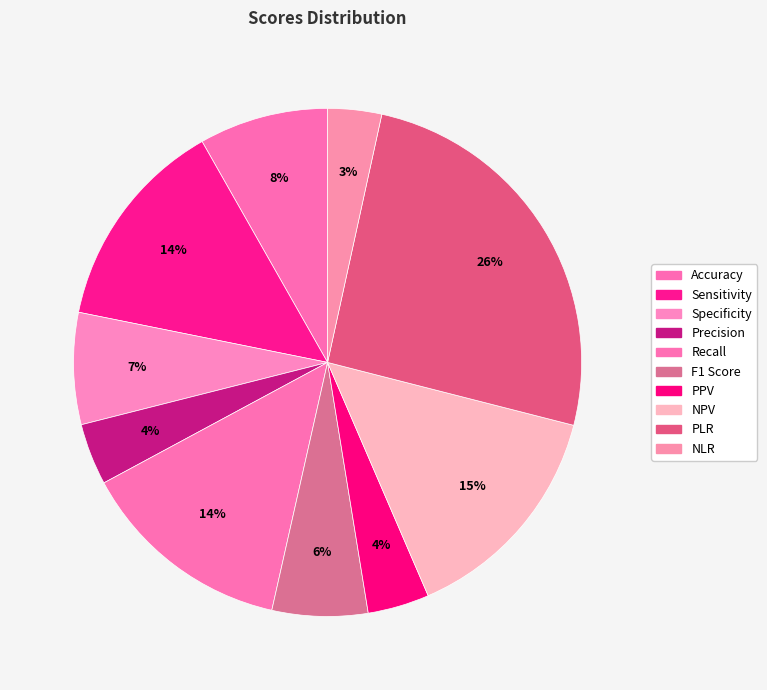

Which slice is the largest?

PLR